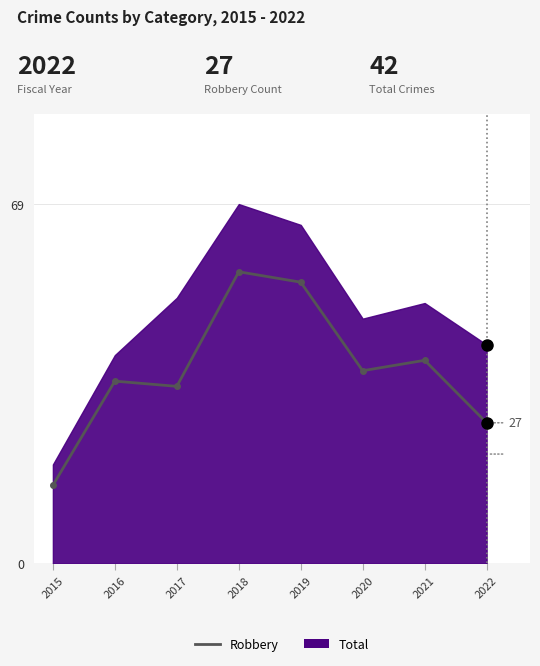

List the labels in order of value, largest first.

2018, 2019, 2021, 2020, 2016, 2017, 2022, 2015